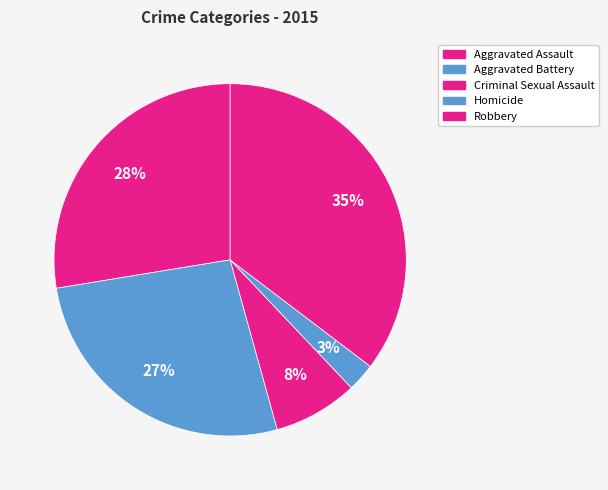

Is it true that Aggravated Assault is 28% of the pie?

True